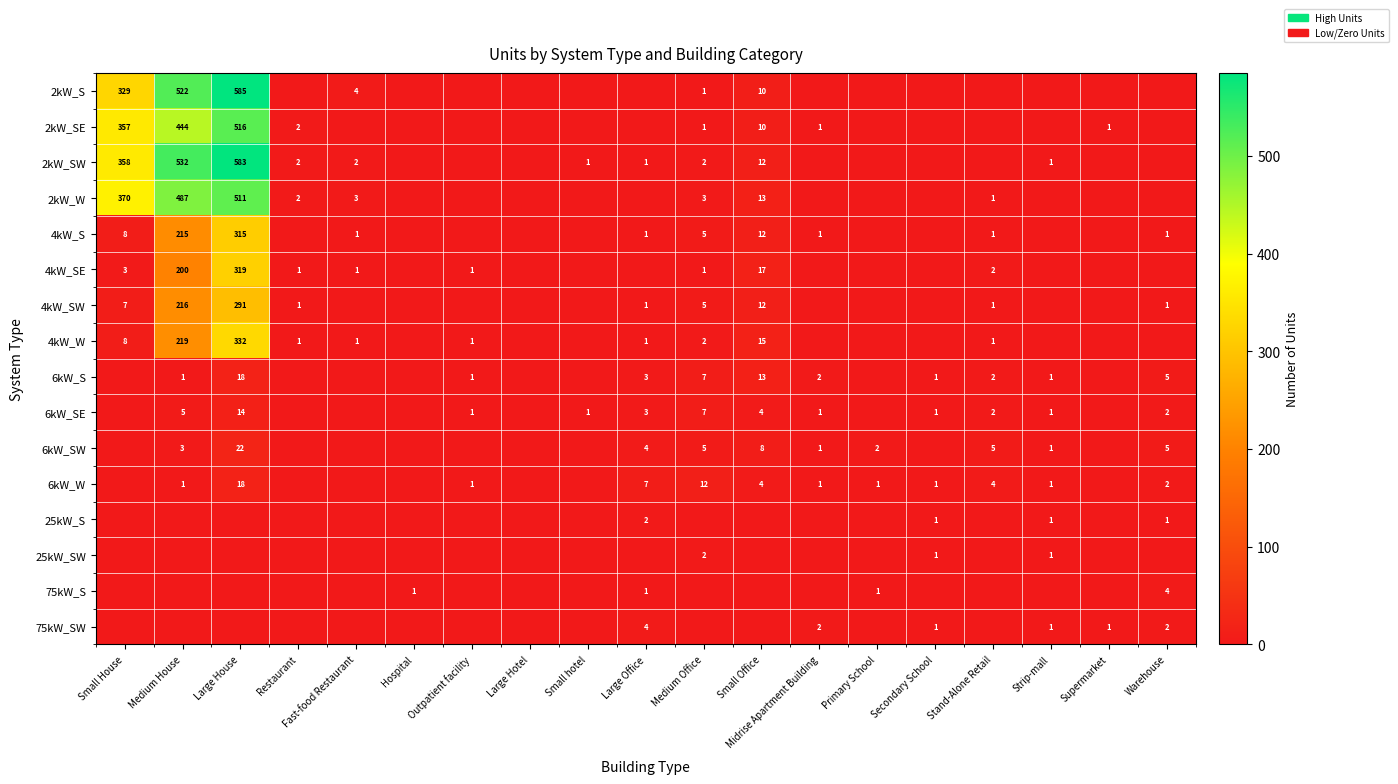

Is it true that 2kW_SE equals 873 at Large House?

False